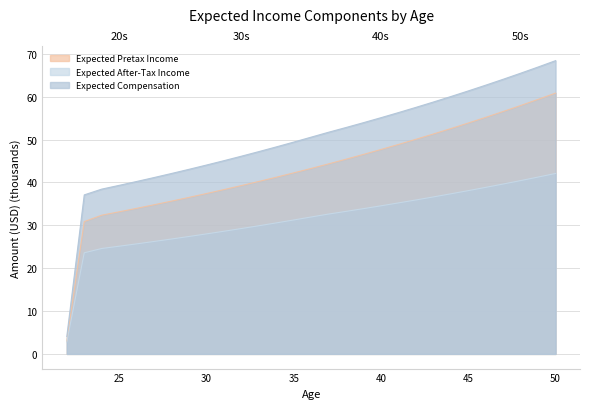

How many values in the Expected Compensation series exceed 50?

15